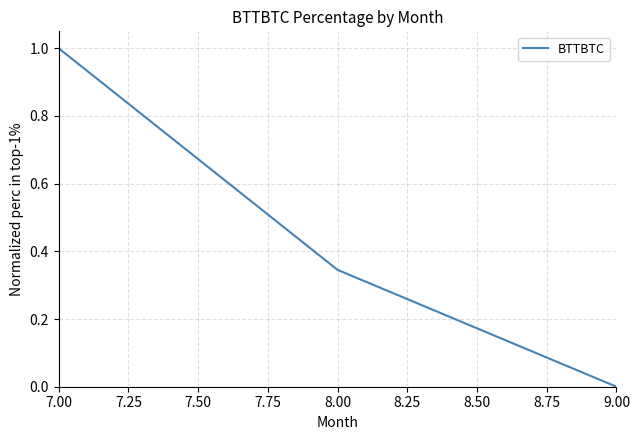

How many values are above zero?

2